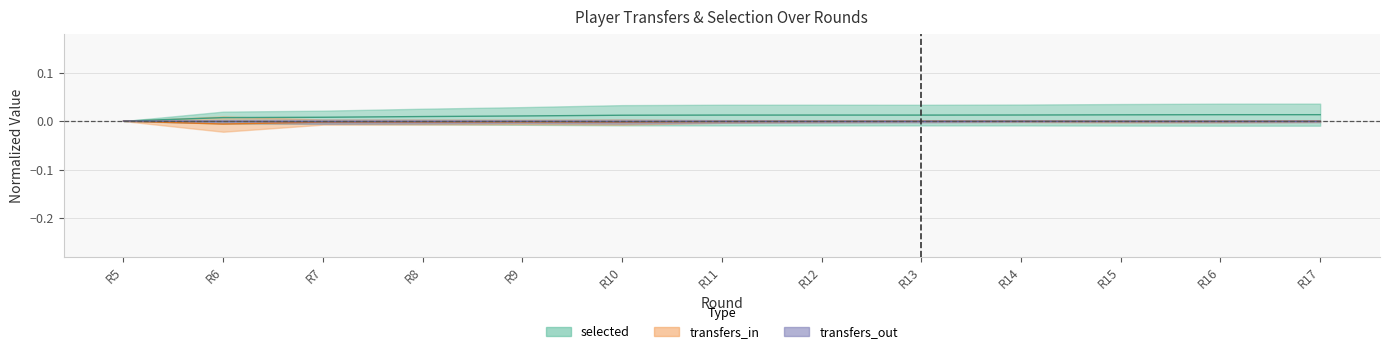

At which category is the sum across all series the highest?

R17